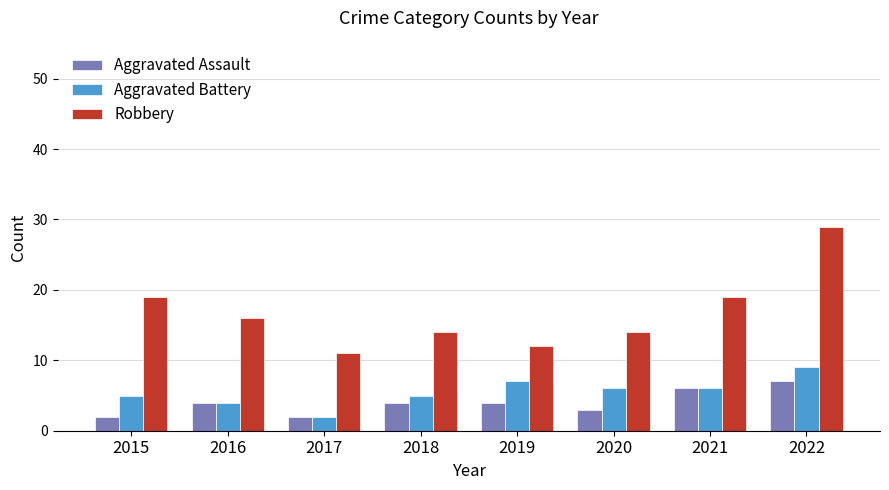

What are all the series names shown in the legend?

Aggravated Assault, Aggravated Battery, Robbery